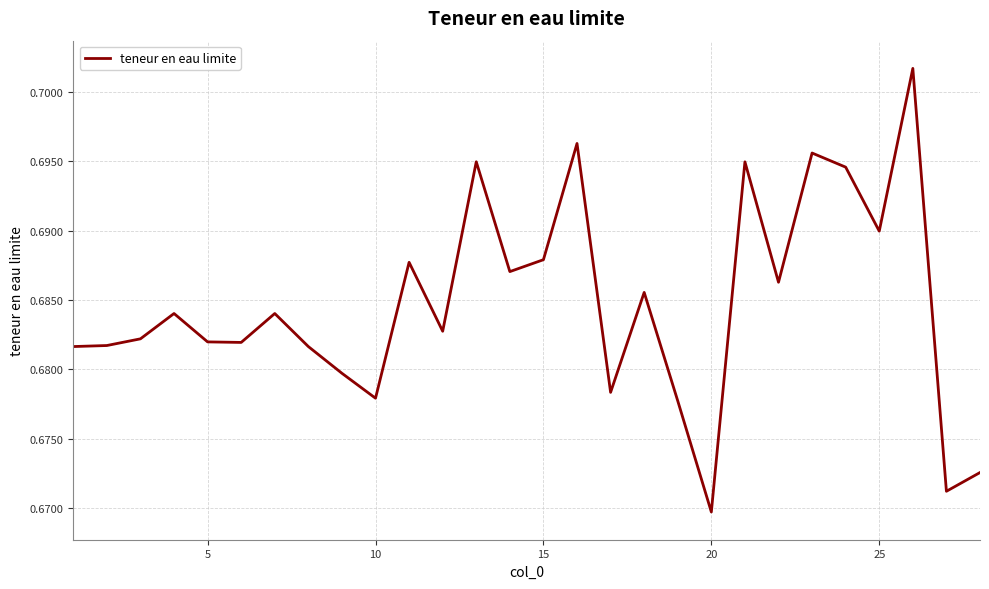

How many lines are shown in the chart?

1